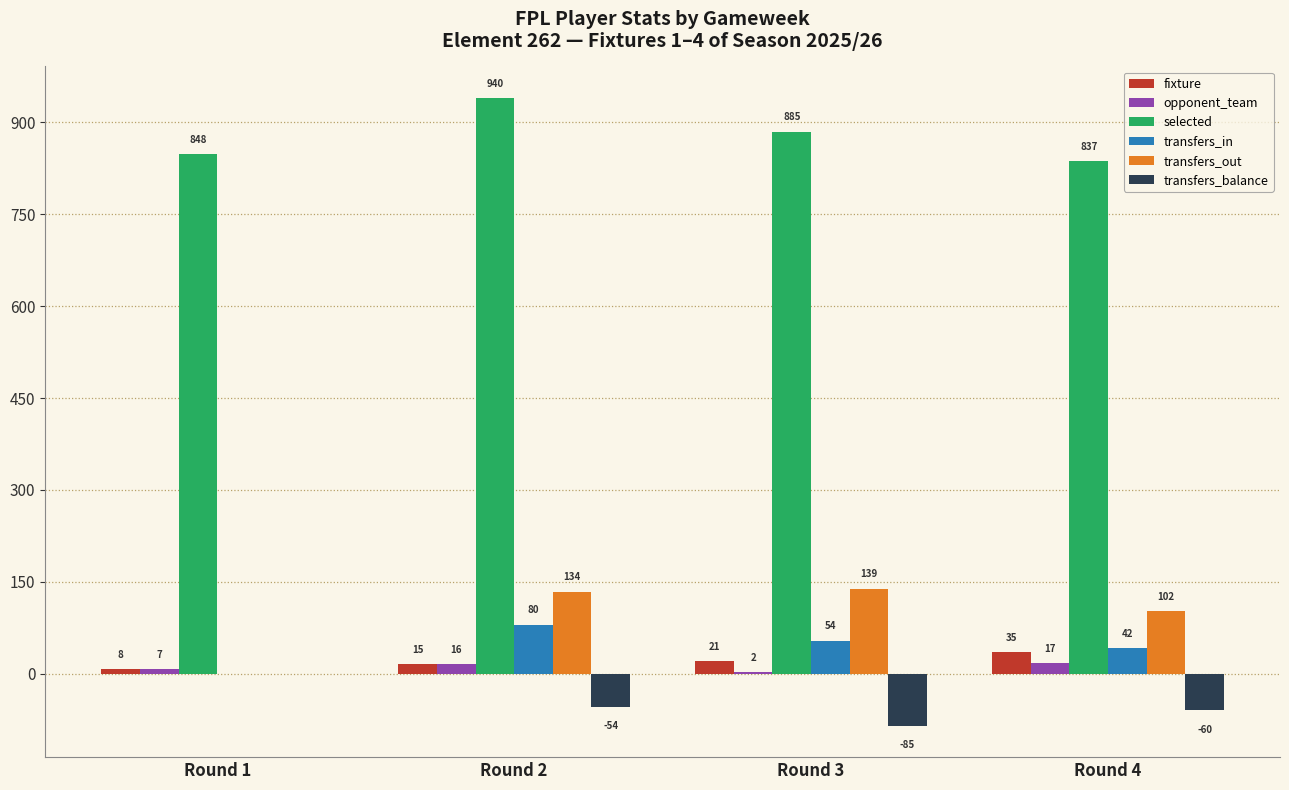

At which category does the chart reach its peak across all series?

Round 2